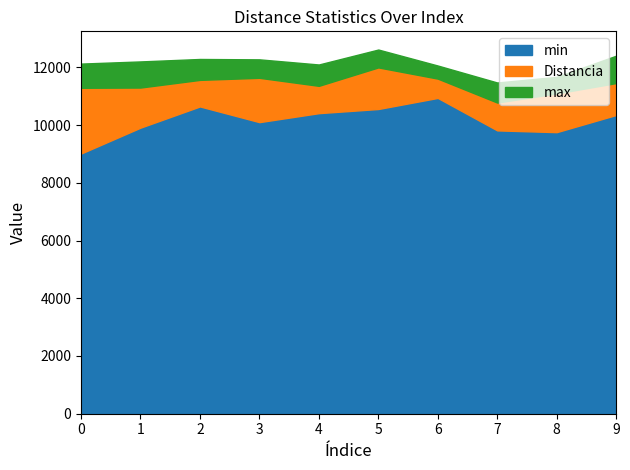

Reading left to right, transcribe all the data shown in this chart.

Distancia: 0=11293.0	1=11301.5	2=11567.0	3=11638.9	4=11360.6	5=11999.0	6=11610.7	7=10781.1	8=11098.4	9=11456.7
max: 0=12131.0	1=12206.0	2=12291.0	3=12278.0	4=12100.0	5=12618.0	6=12064.0	7=11476.0	8=11671.0	9=12405.0
min: 0=9015.0	1=9912.0	2=10647.0	3=10103.0	4=10414.0	5=10558.0	6=10942.0	7=9817.0	8=9756.0	9=10351.0